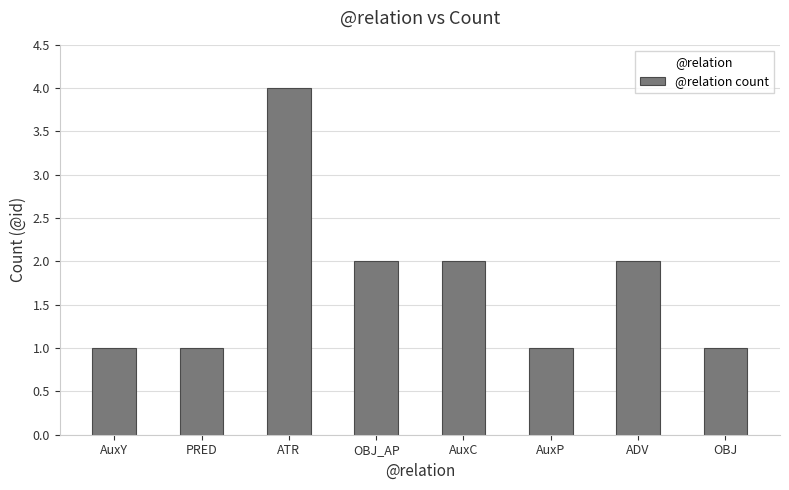

What is the maximum value shown in the chart?

4